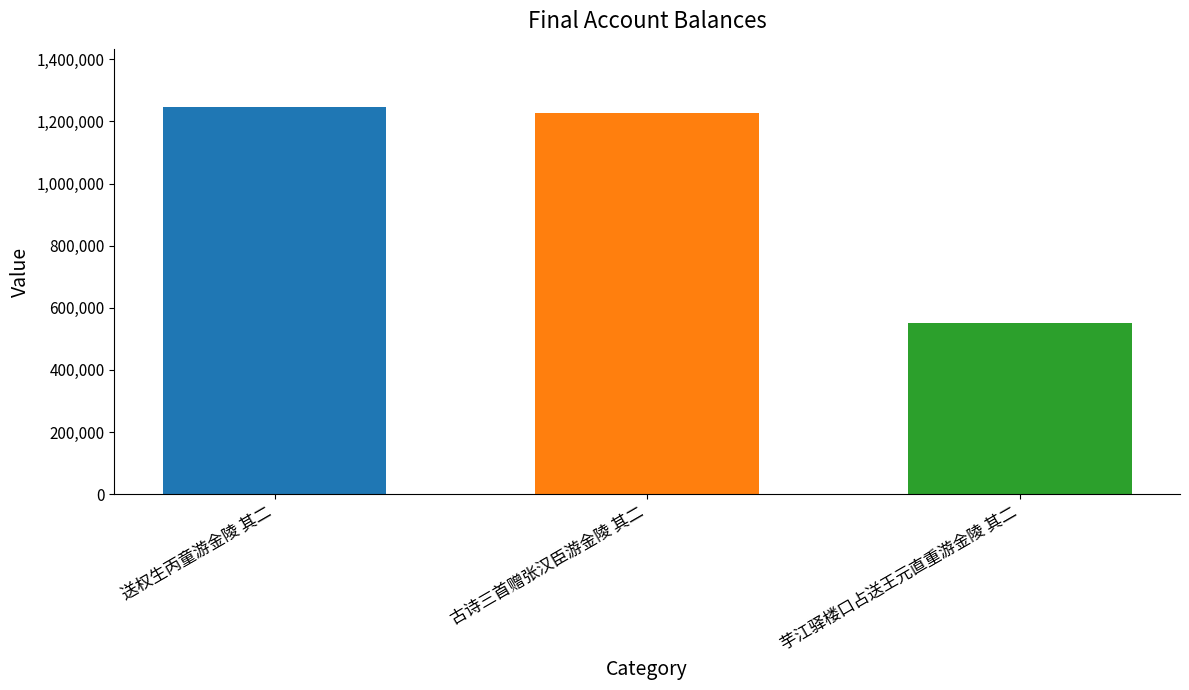

The value at 送权生丙童游金陵 其二 is 1246879. True or false?

True